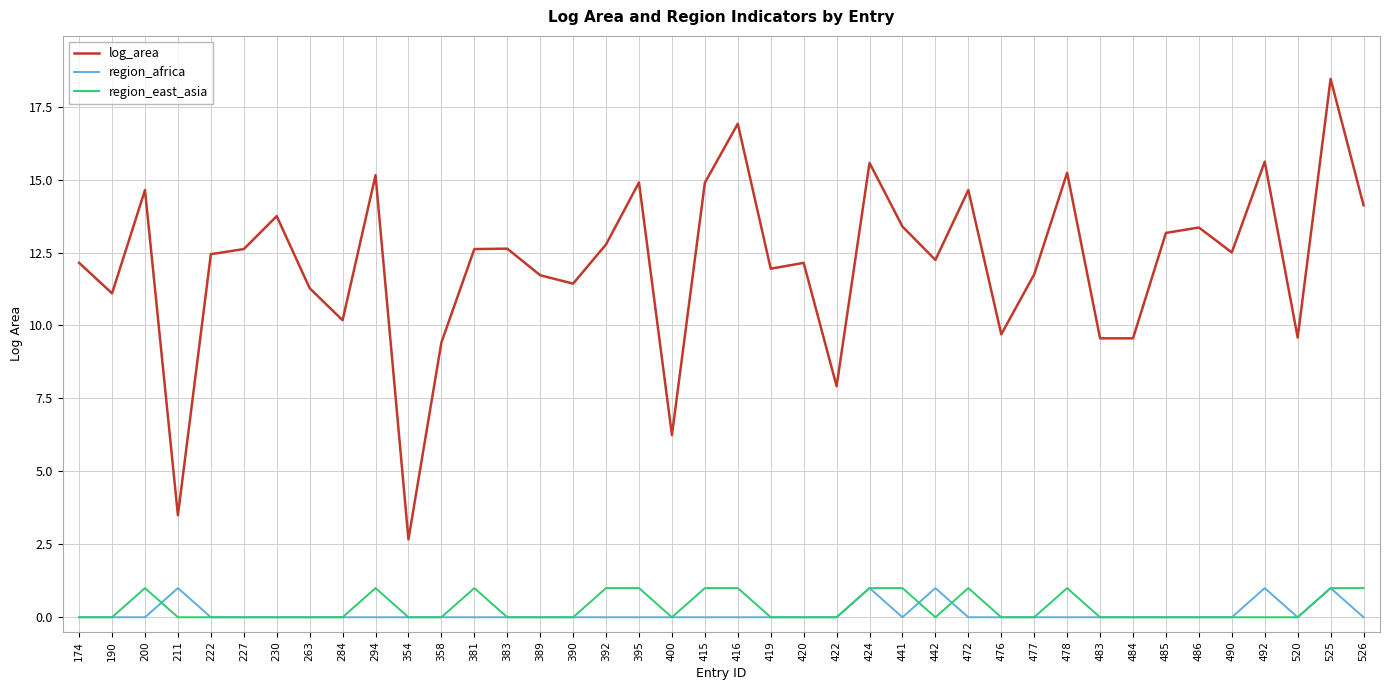

True or false: log_area and region_east_asia cross at least once.

False